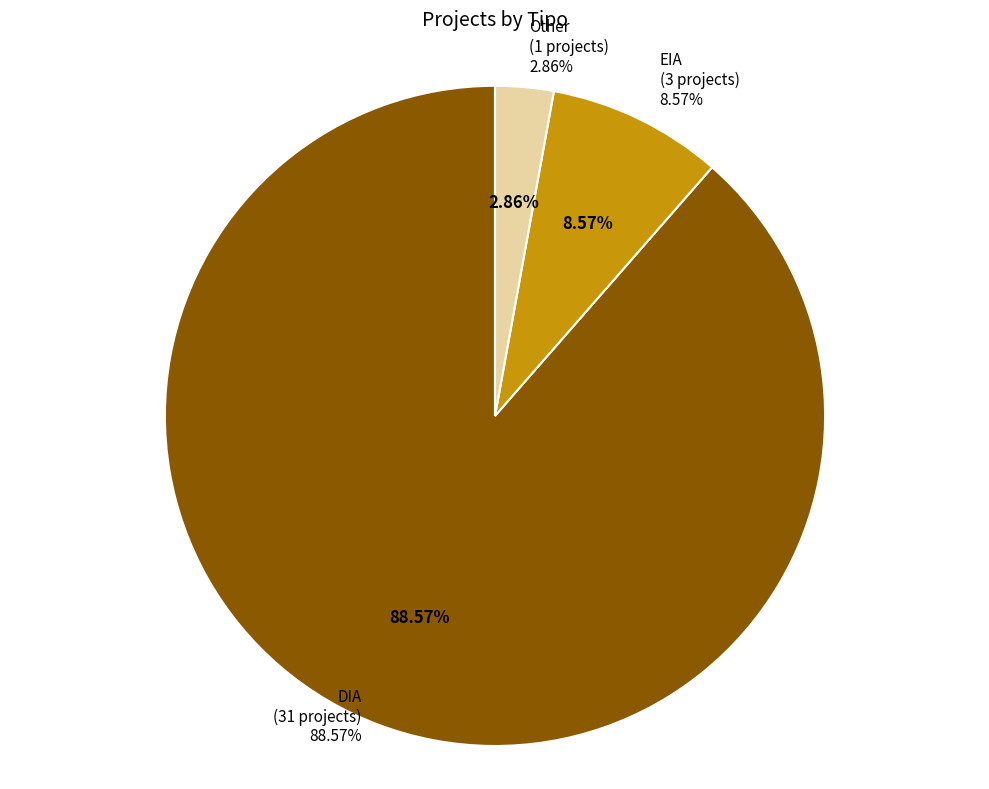

Rank the categories by value from lowest to highest.

Other, EIA, DIA